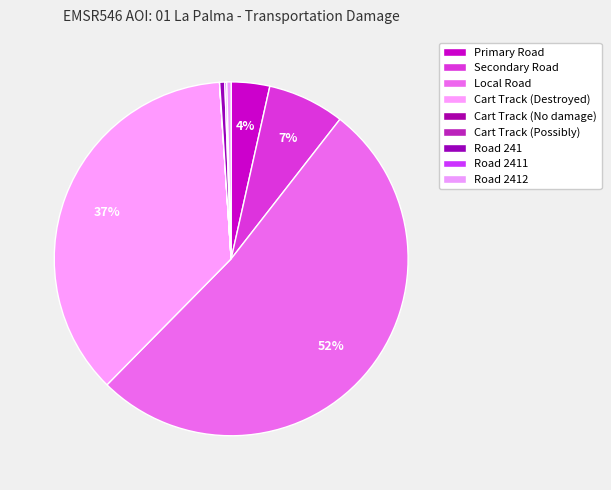

To the nearest percent, what is the difference between the largest and smallest slice percentages?

52%